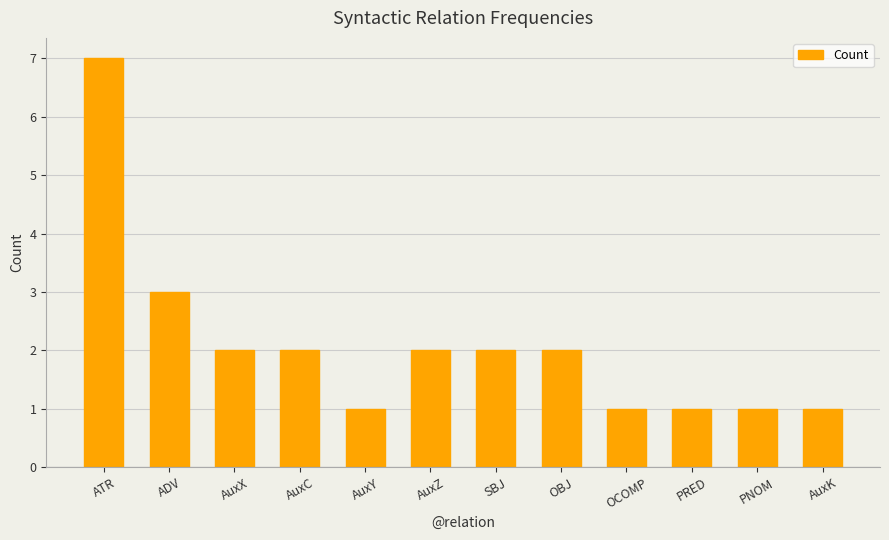

What is the greatest value displayed?

7